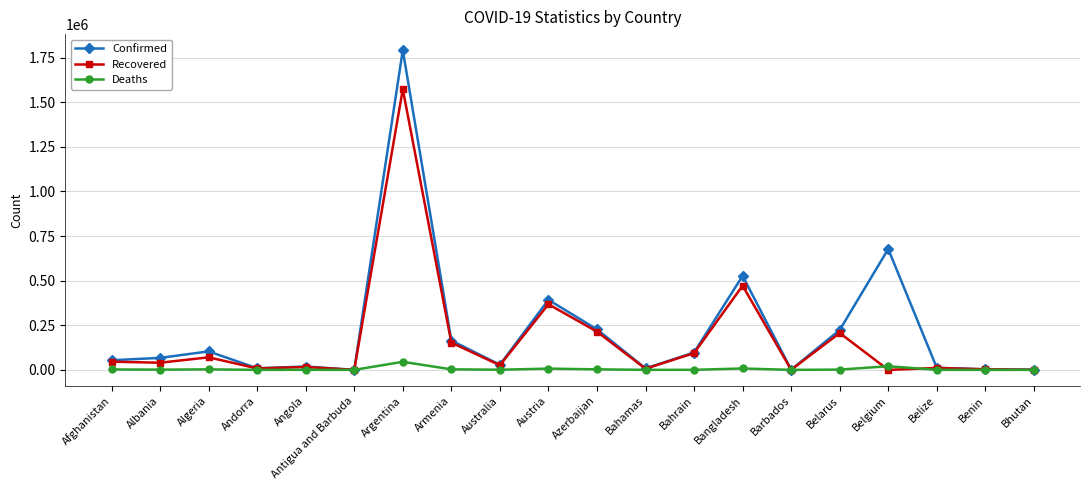

Count the number of data series in this chart.

3